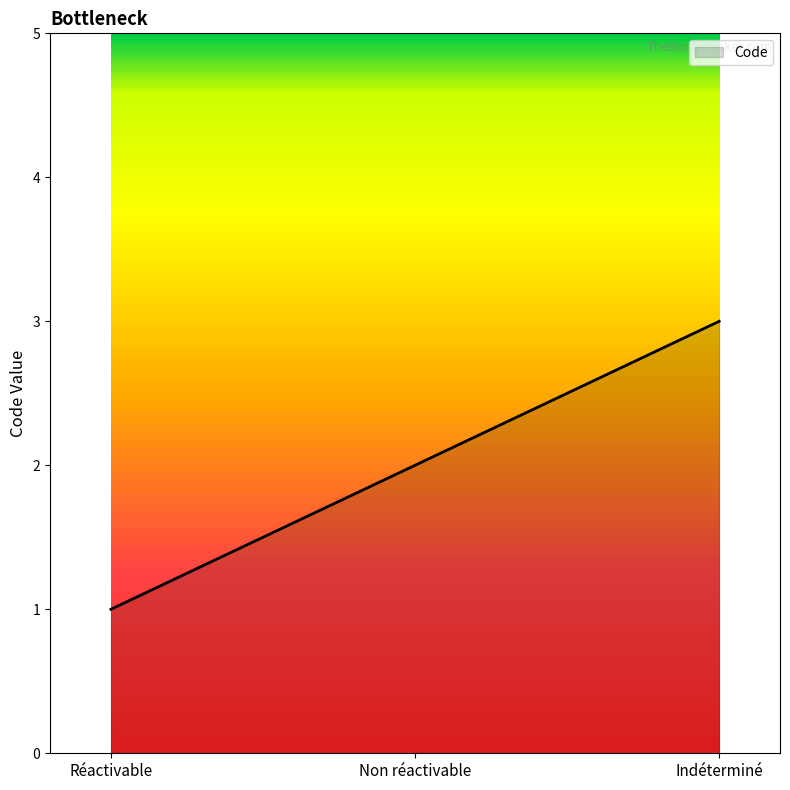

The value at Non réactivable is 2. True or false?

True